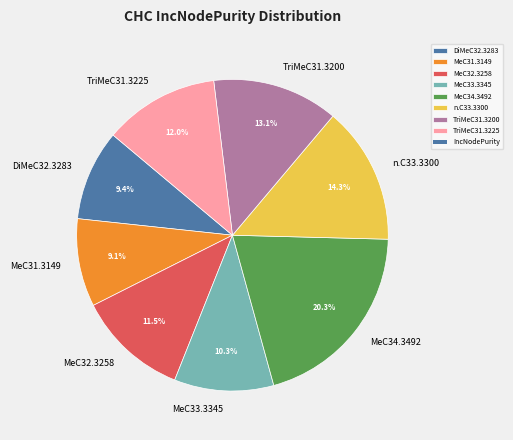

What is the total percentage of MeC32.3258 and MeC33.3345?

21.8%